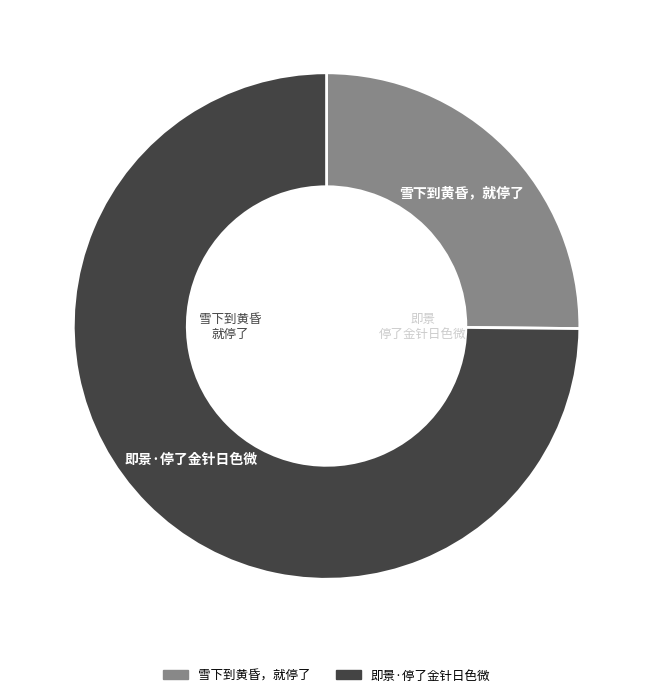

True or false: 即景·停了金针日色微 accounts for 63% of the total.

False